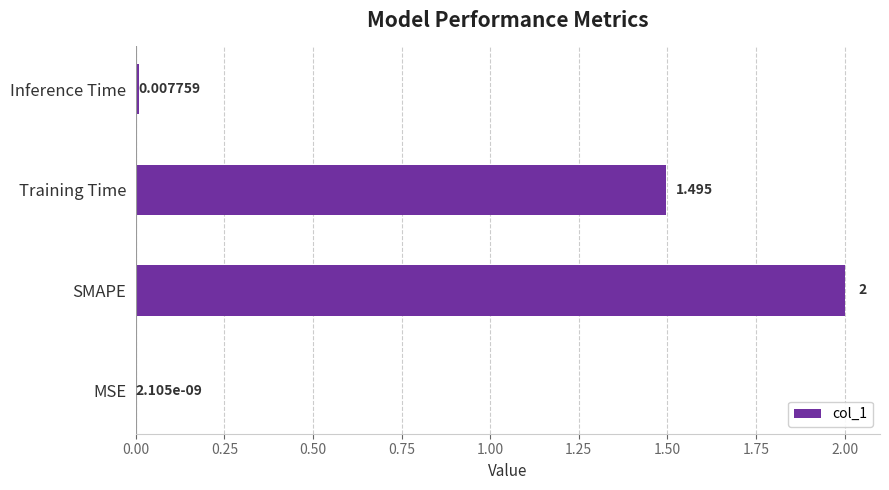

What is the sum of all values?

3.5